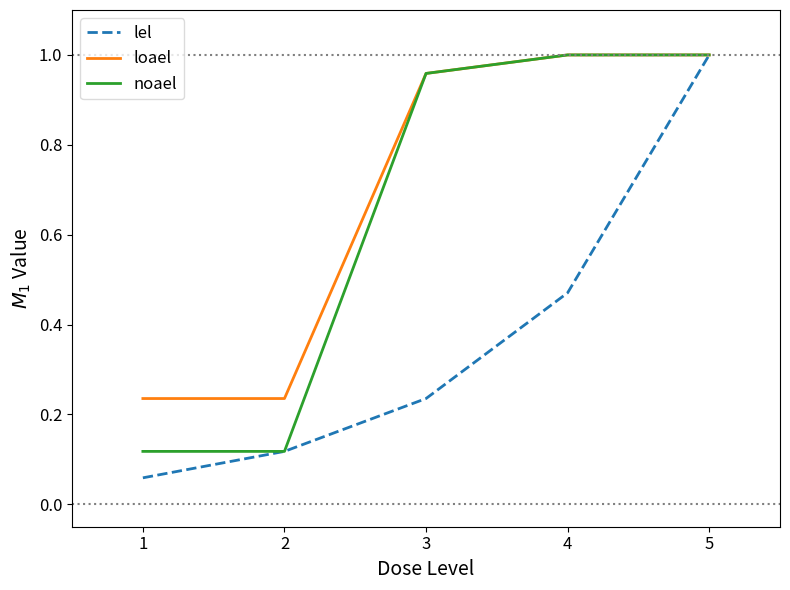

At which category is the sum across all series the highest?

5